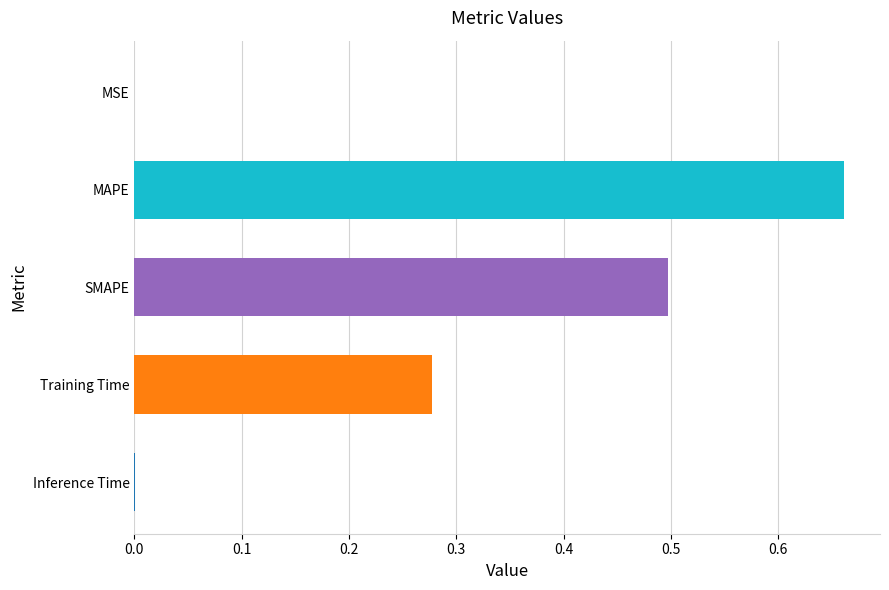

The value at SMAPE is 0.7. True or false?

False